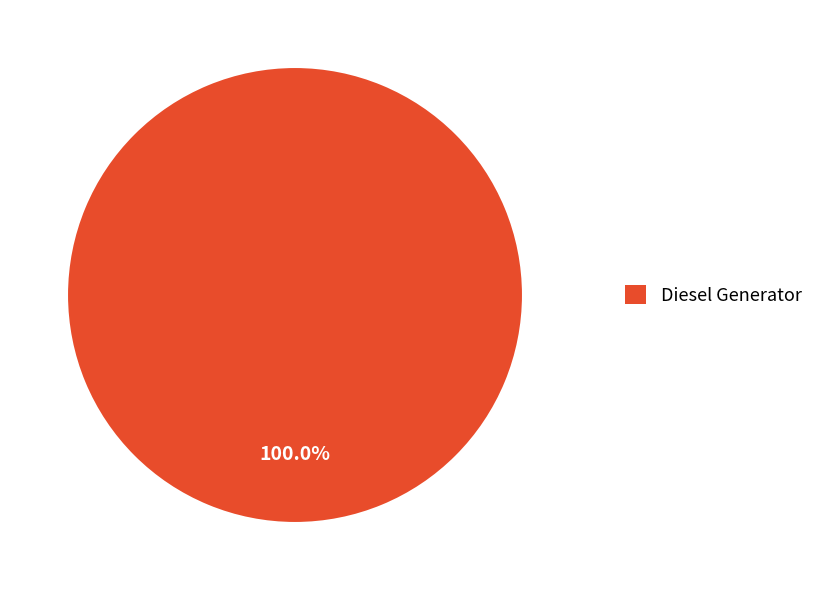

How many segments does this pie chart have?

1